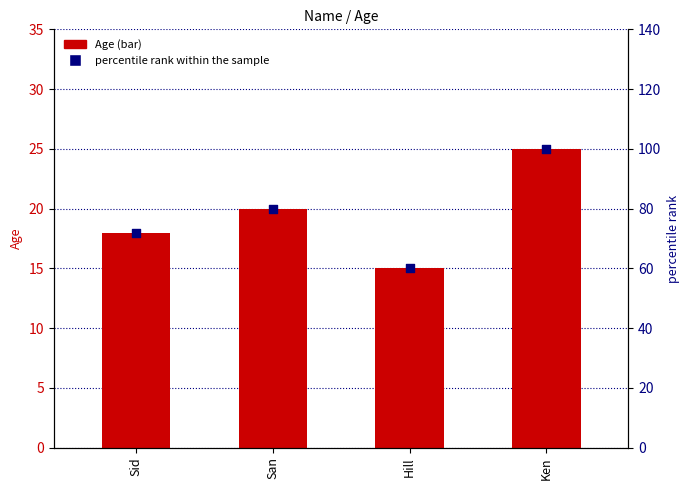

Which series reaches the minimum Y coordinate?

Age